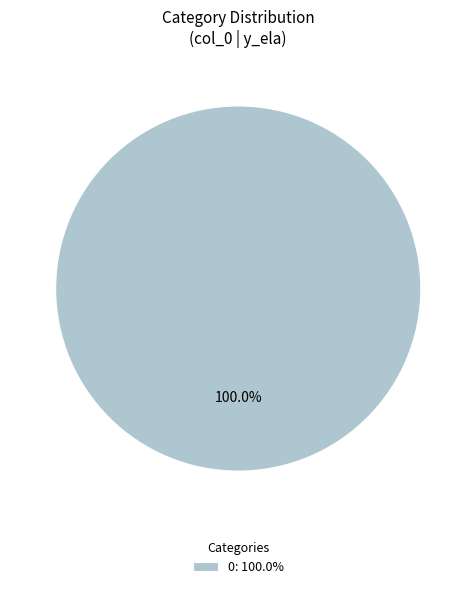

Does any single category account for the majority?

Yes